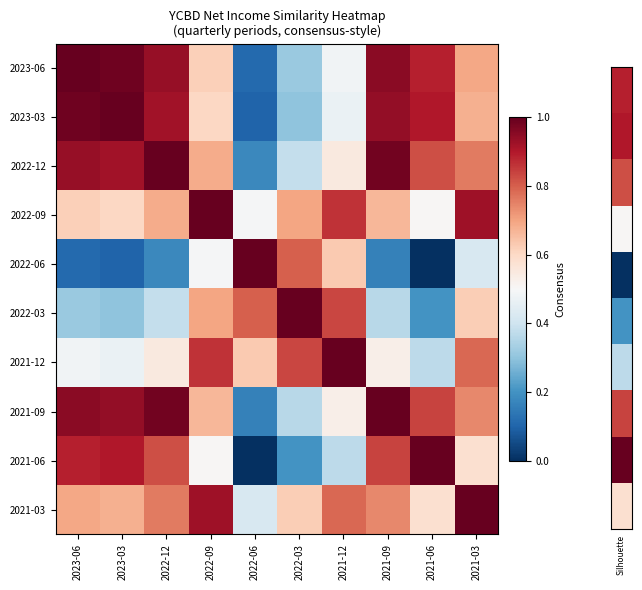

How many categories are shown in the chart?

10